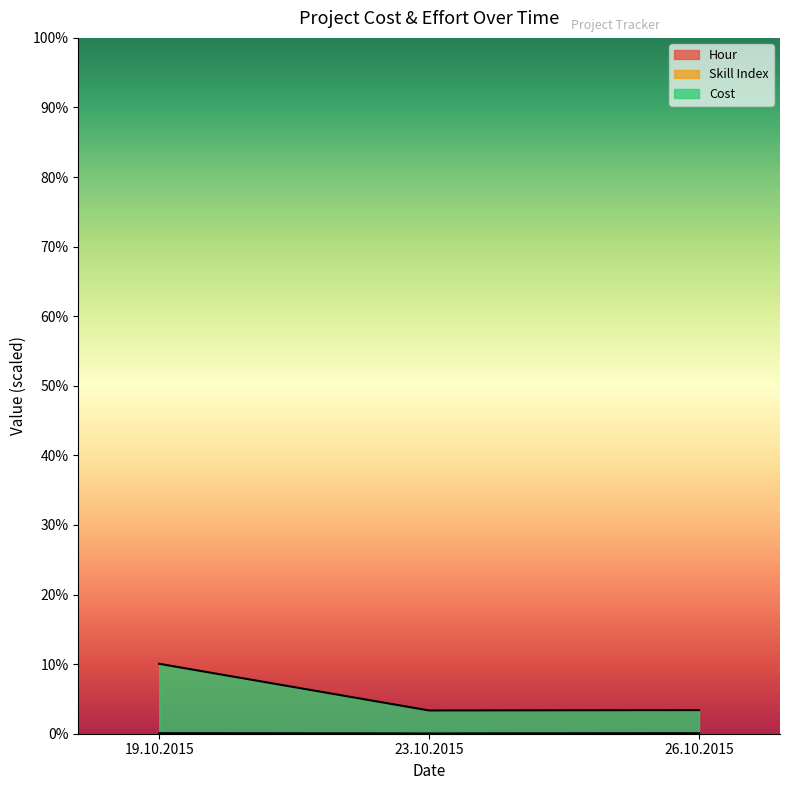

What is the label of the 3rd point from the left?

26.10.2015